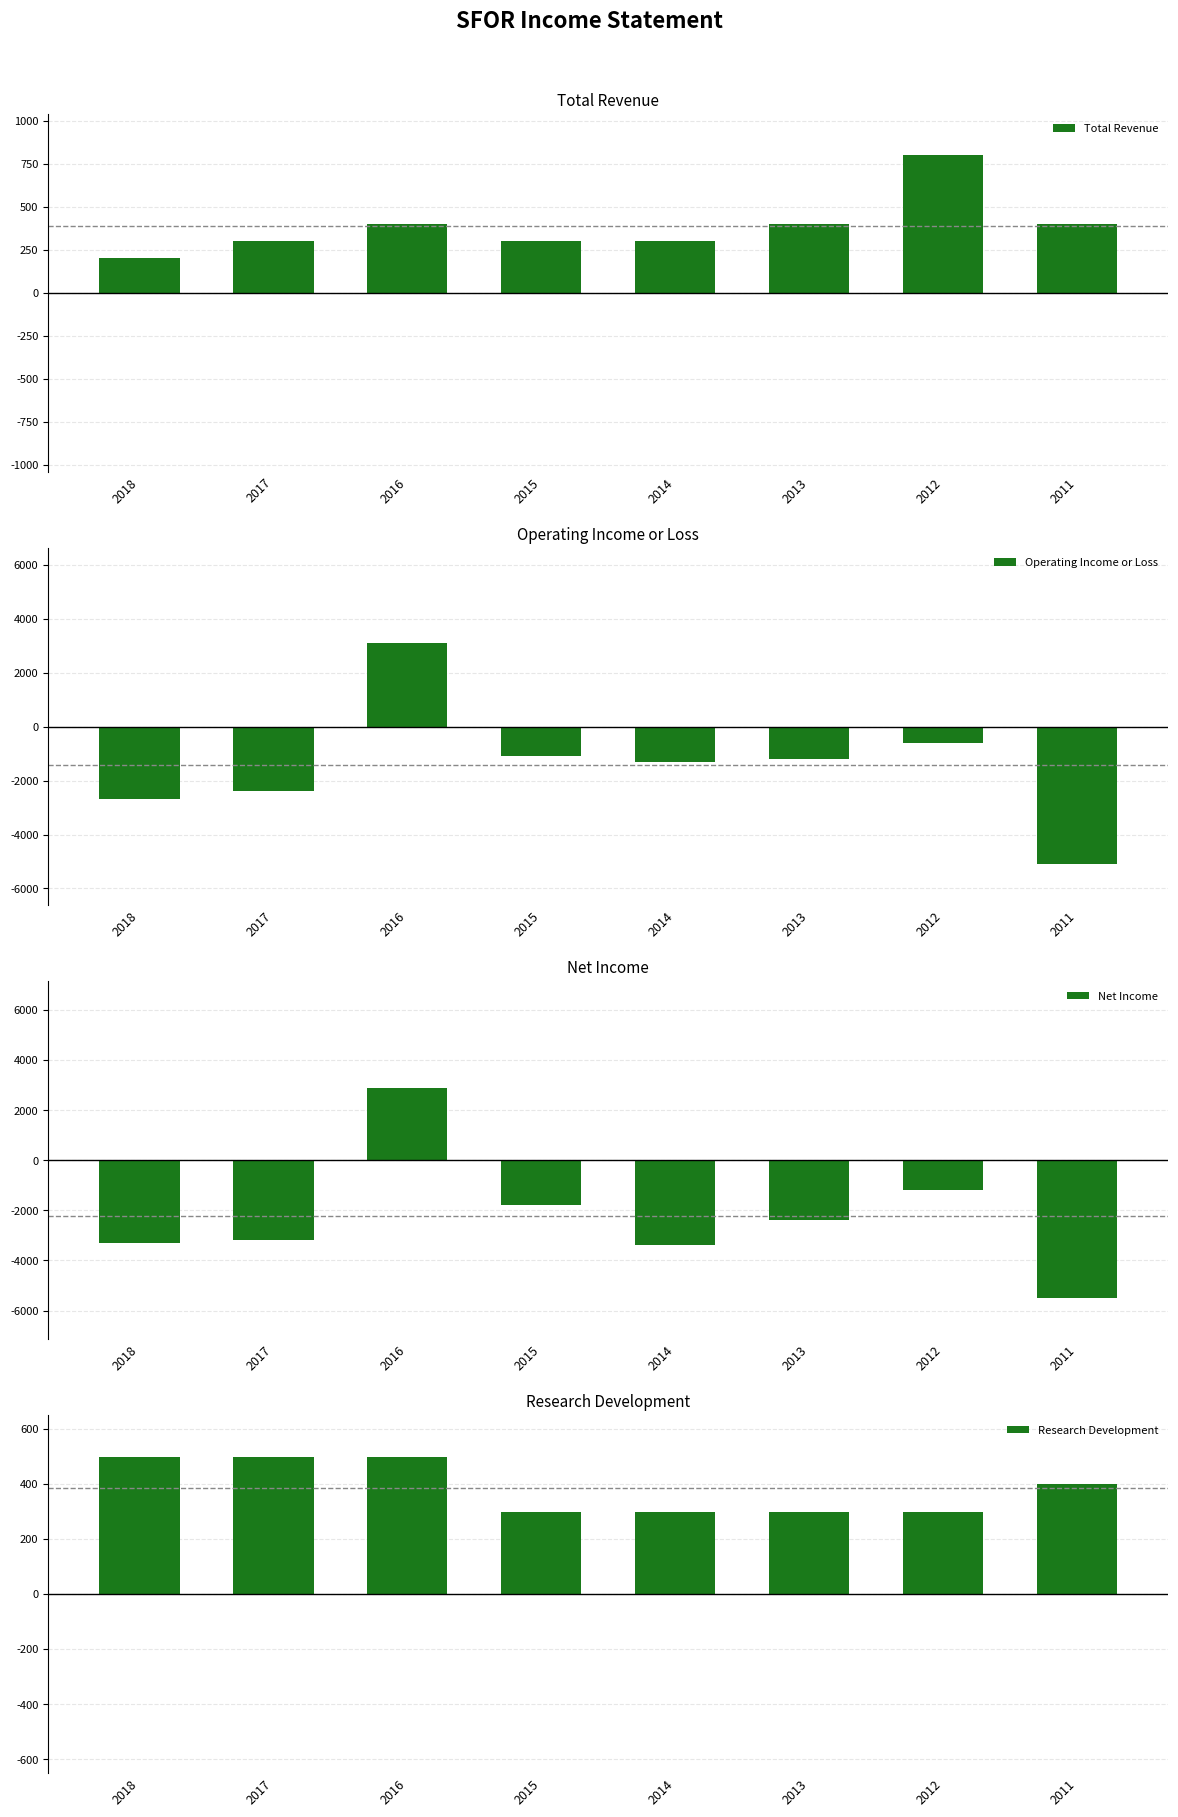

At which label is Research Development closest to 400?

2011